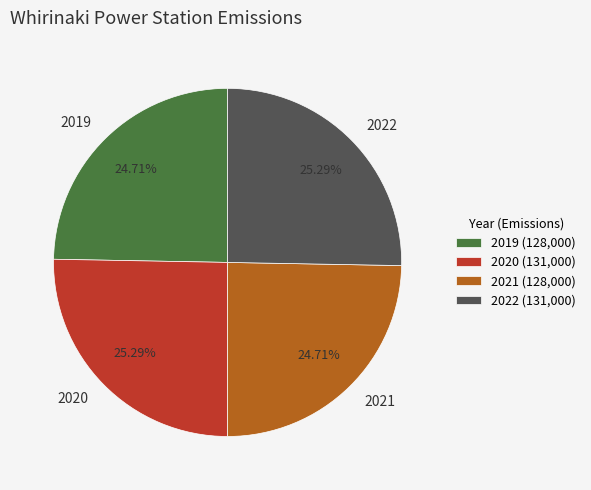

Approximately how many times larger is the value at 2022 compared to 2019?

1.0